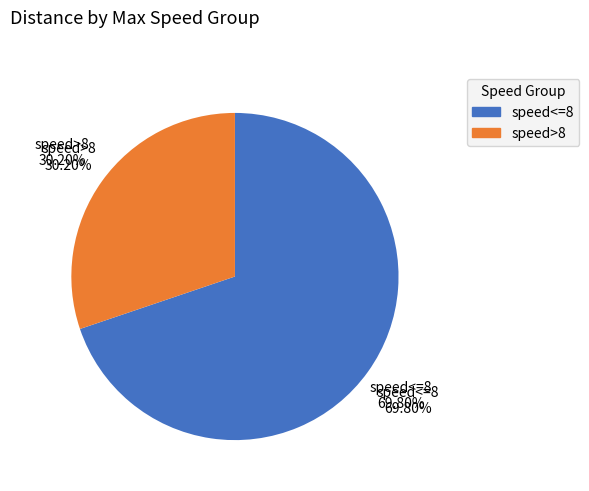

Does any single category account for the majority?

No